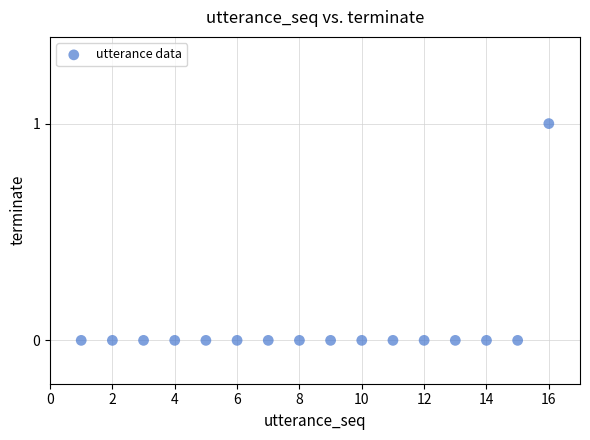

What is the range of X values (max minus min)?

15